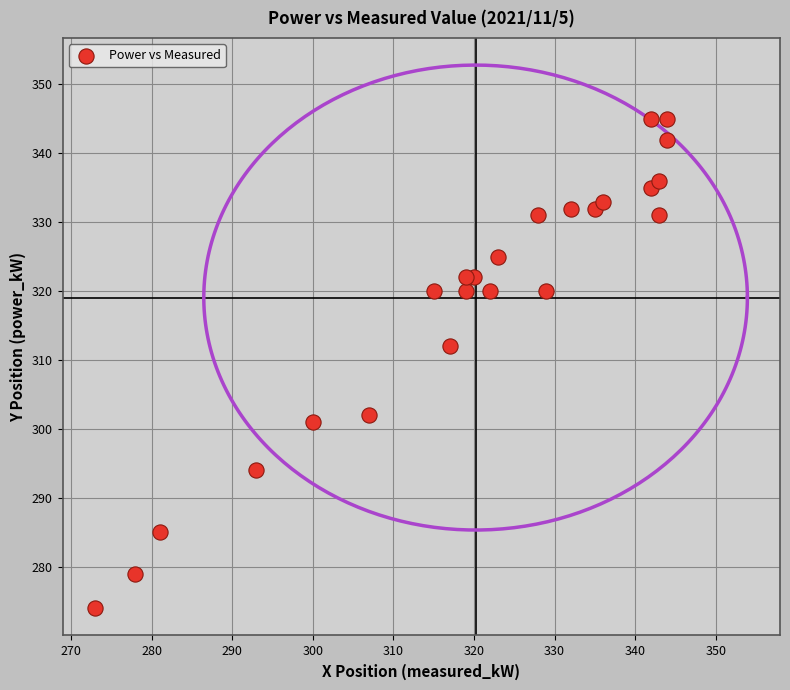

What is the range of Y values (max minus min)?

71